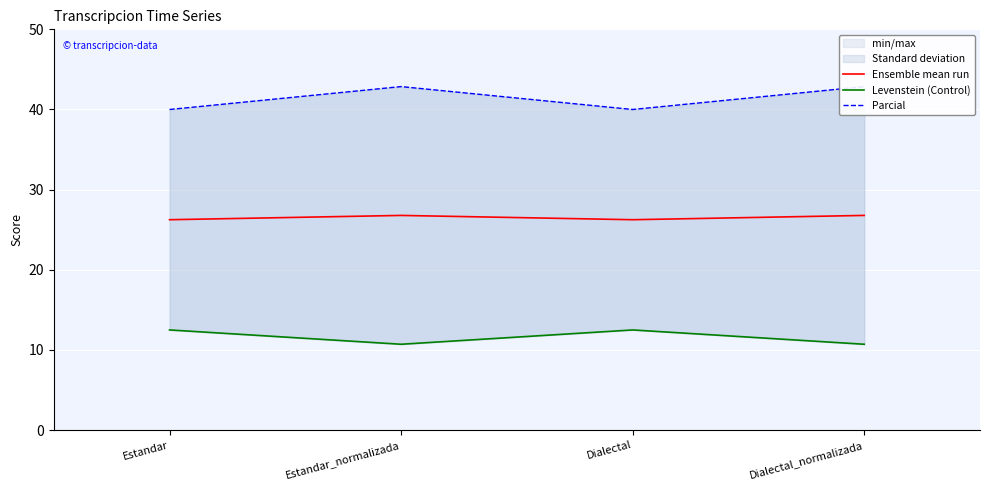

Reading left to right, what are all the values shown in this chart?

Ensemble mean run: 26.2	26.8	26.2	26.8
Levenstein (Control): 12.5	10.7	12.5	10.7
Parcial: 40.0	42.9	40.0	42.9